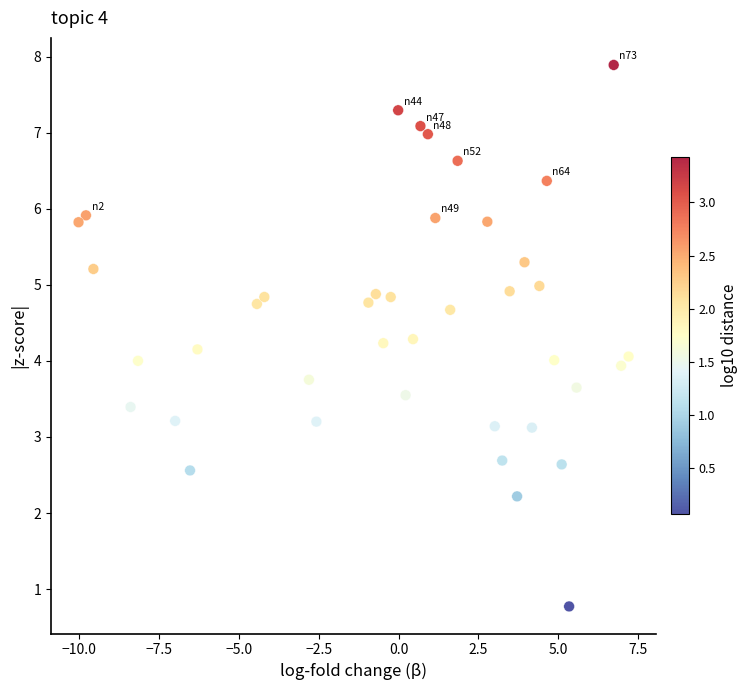

What is the range of Y values (max minus min)?

7.1